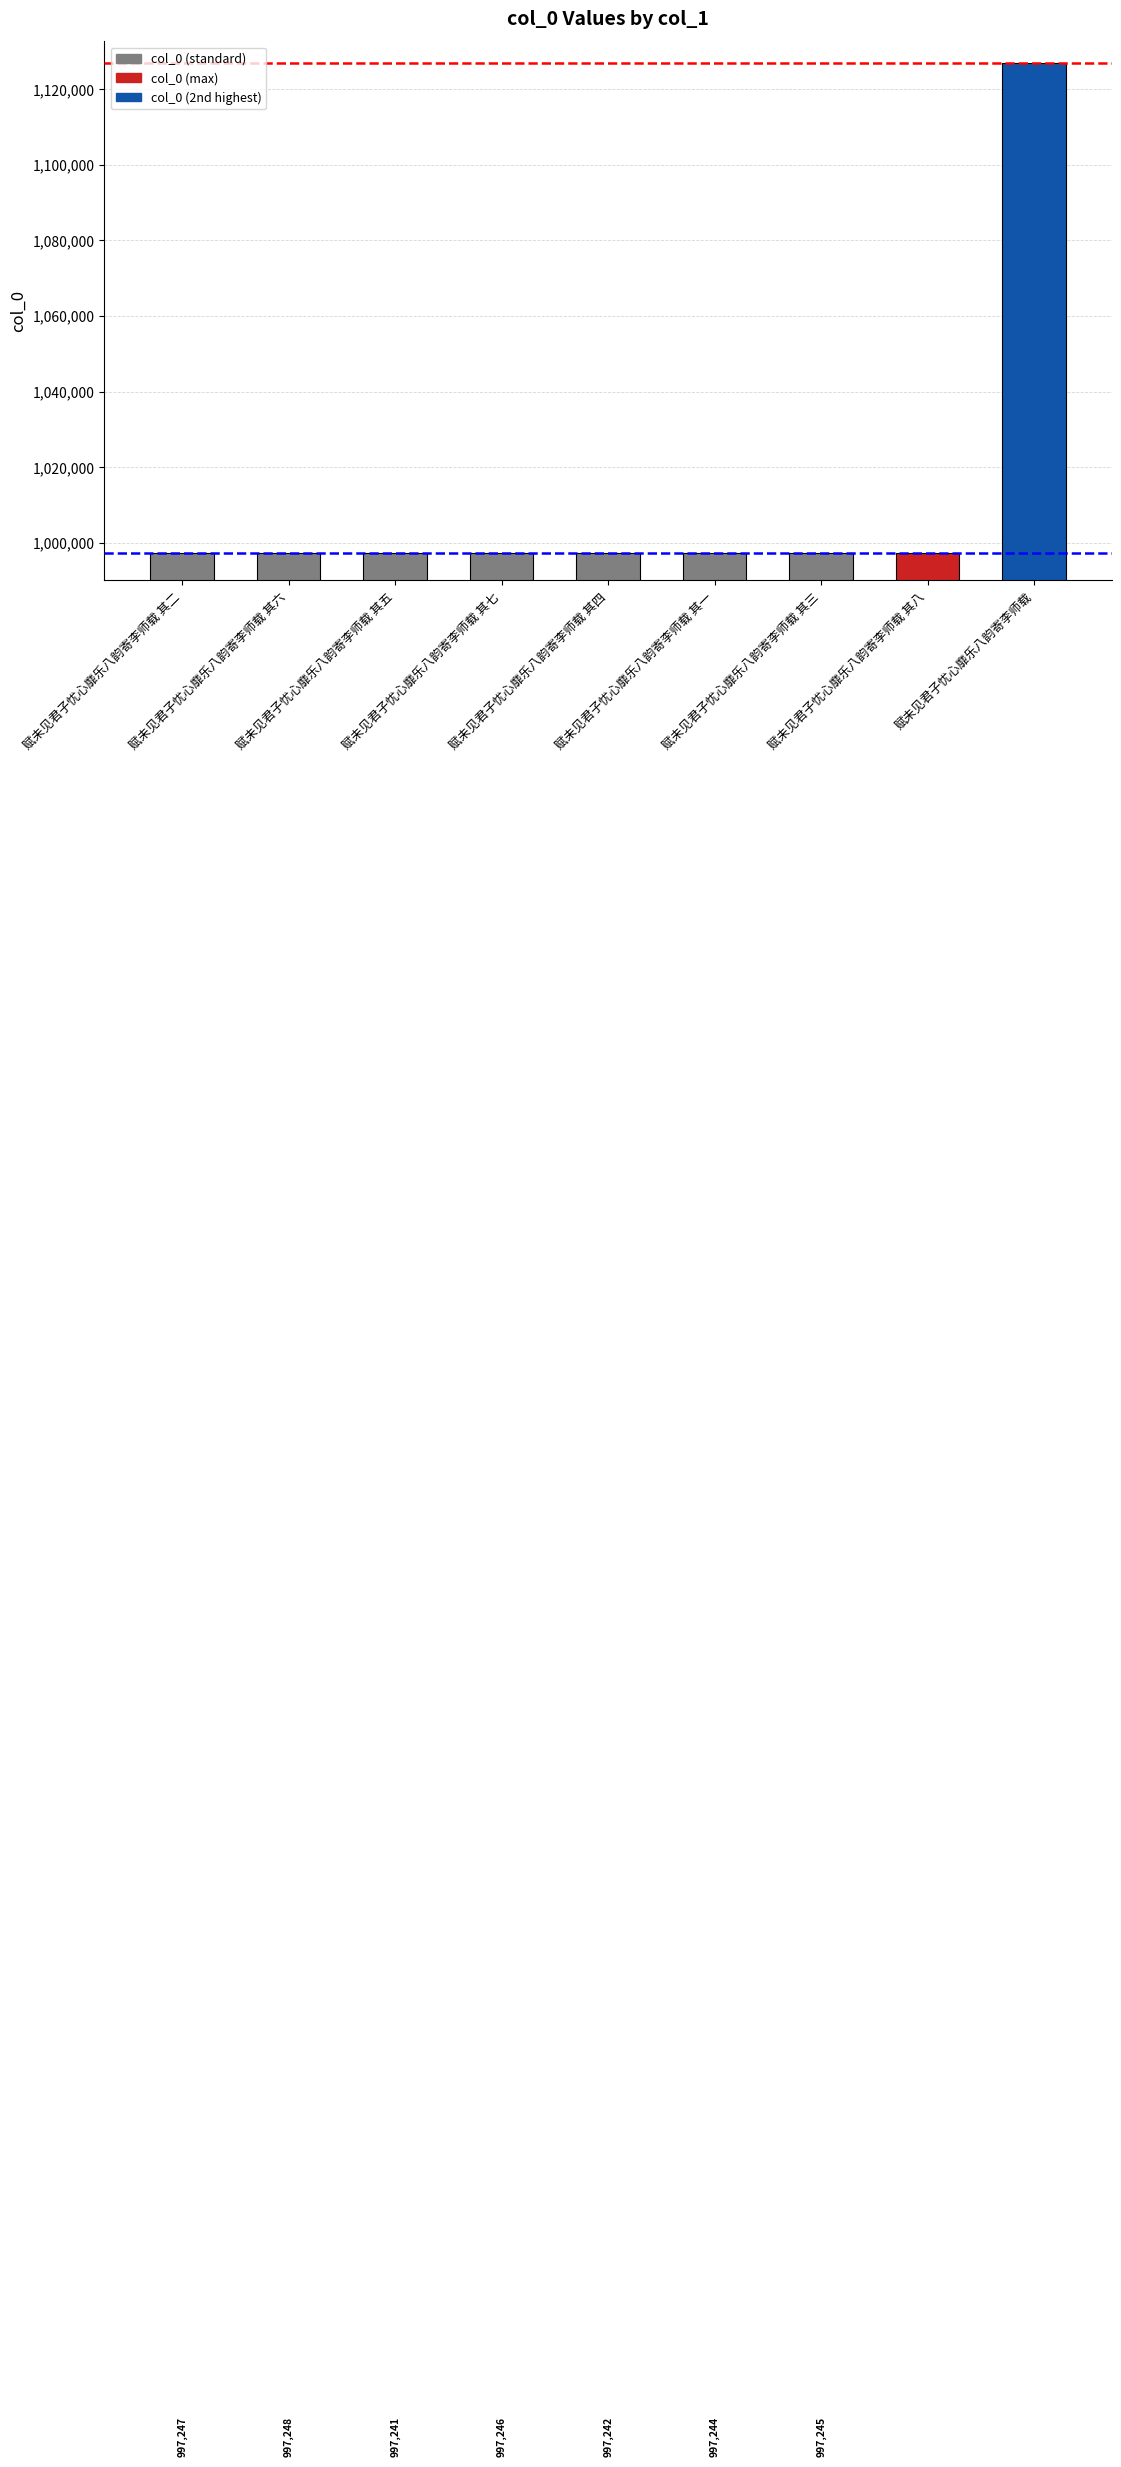

The value at 赋未见君子忧心靡乐八韵寄李师载 其四 is 997242. True or false?

True